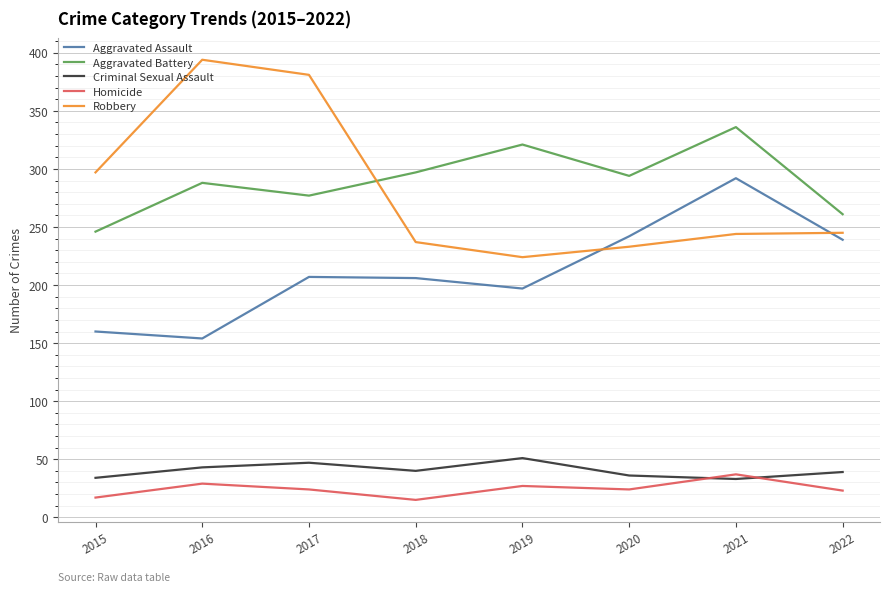

Which series has the largest total across all categories?

Aggravated Battery